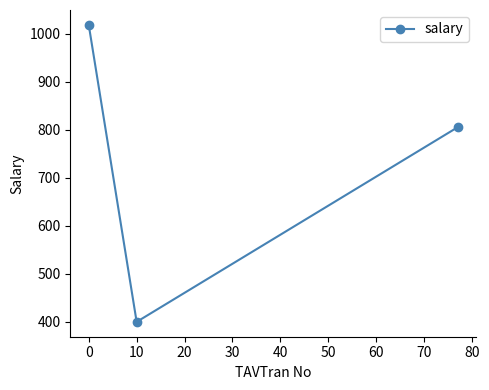

Count the number of categories in the chart.

3